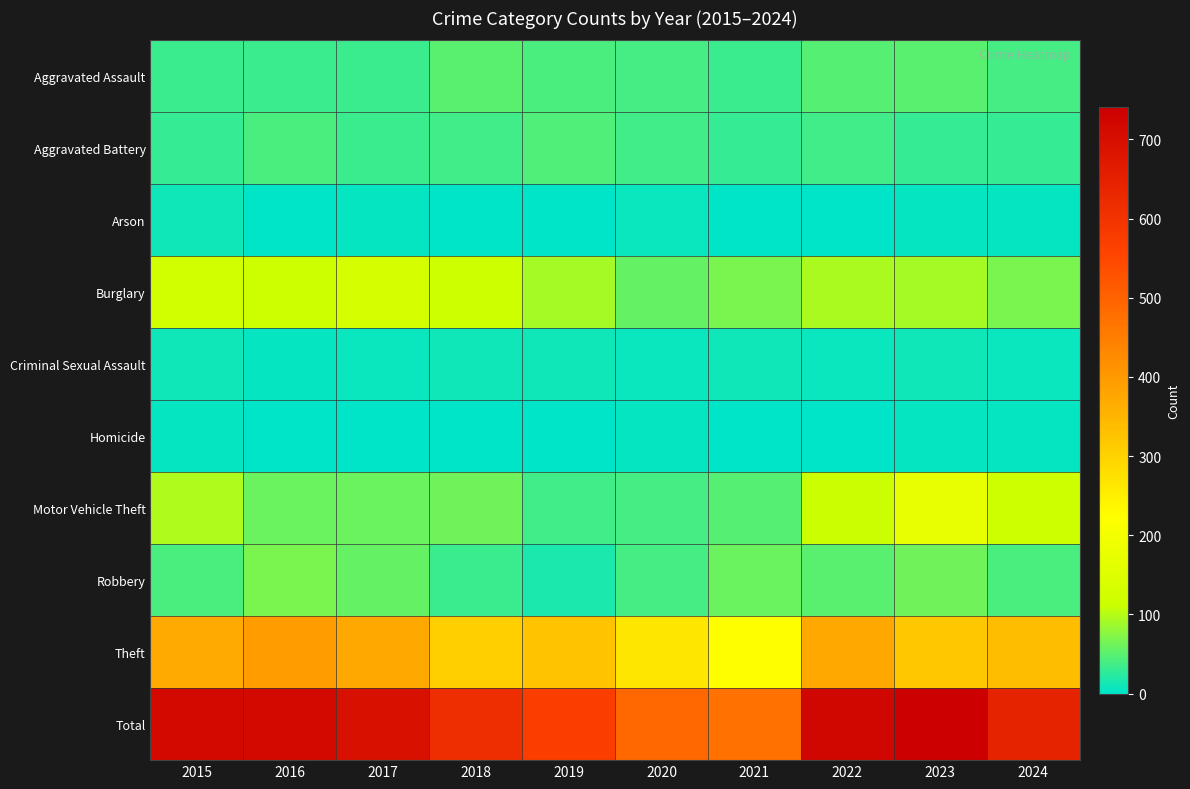

Which series has the largest total across all categories?

Total